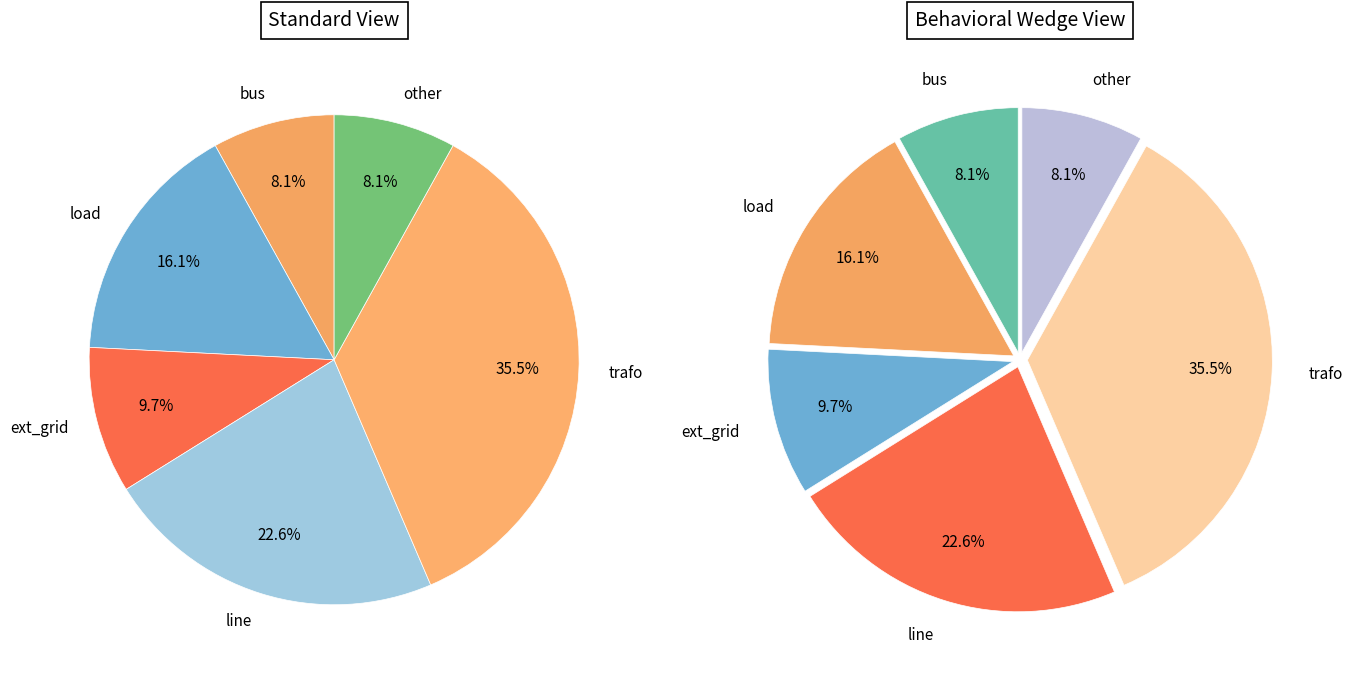

Count the number of slices in the pie.

6